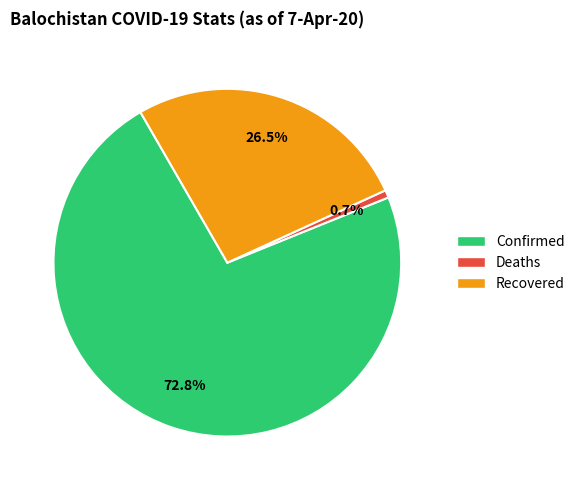

Count the number of slices in the pie.

3